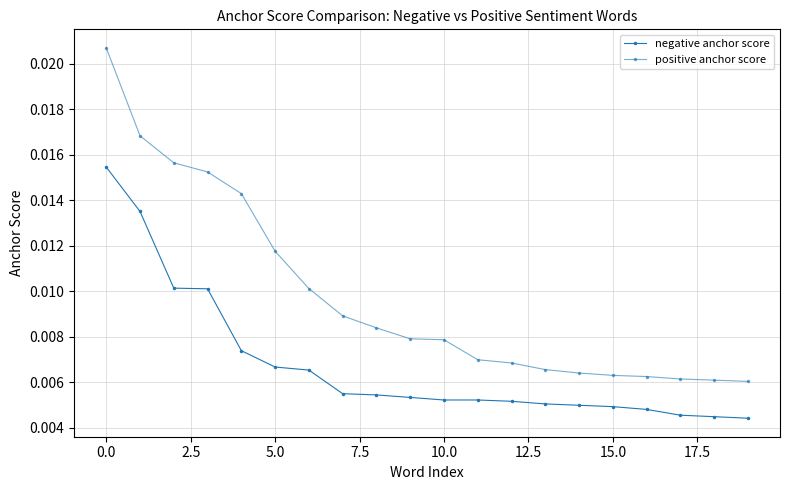

Count the number of data series in this chart.

2